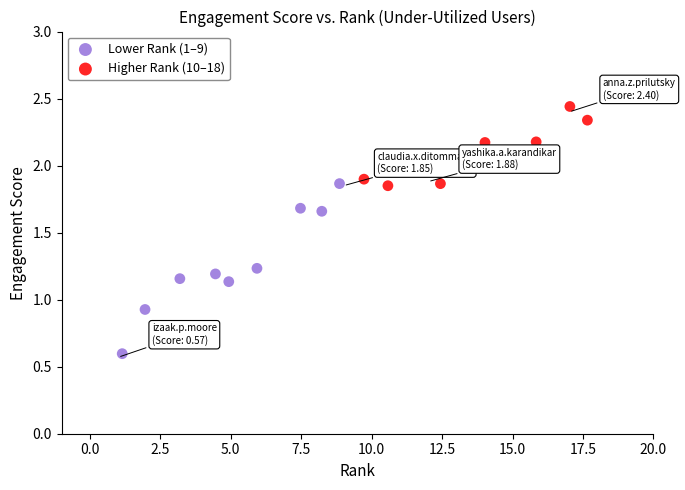

Which series has the largest Y range (max minus min)?

Lower Rank (1–9)